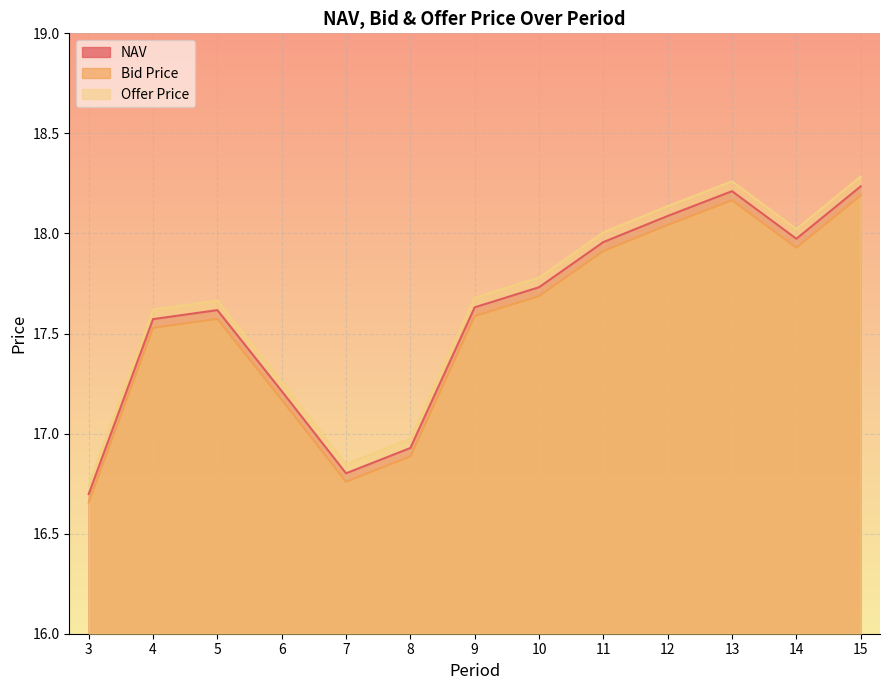

List the labels in order of Bid Price value, largest first.

15, 13, 12, 14, 11, 10, 9, 5, 4, 6, 8, 7, 3